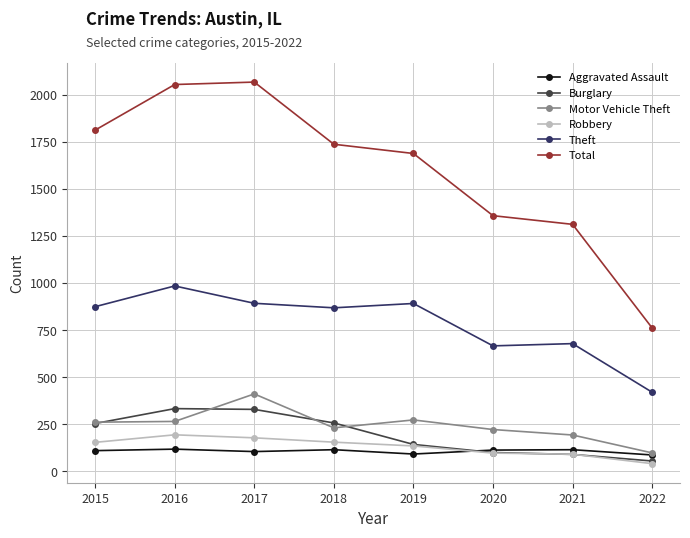

True or false: Robbery has more than 0 points higher than both neighbors.

True